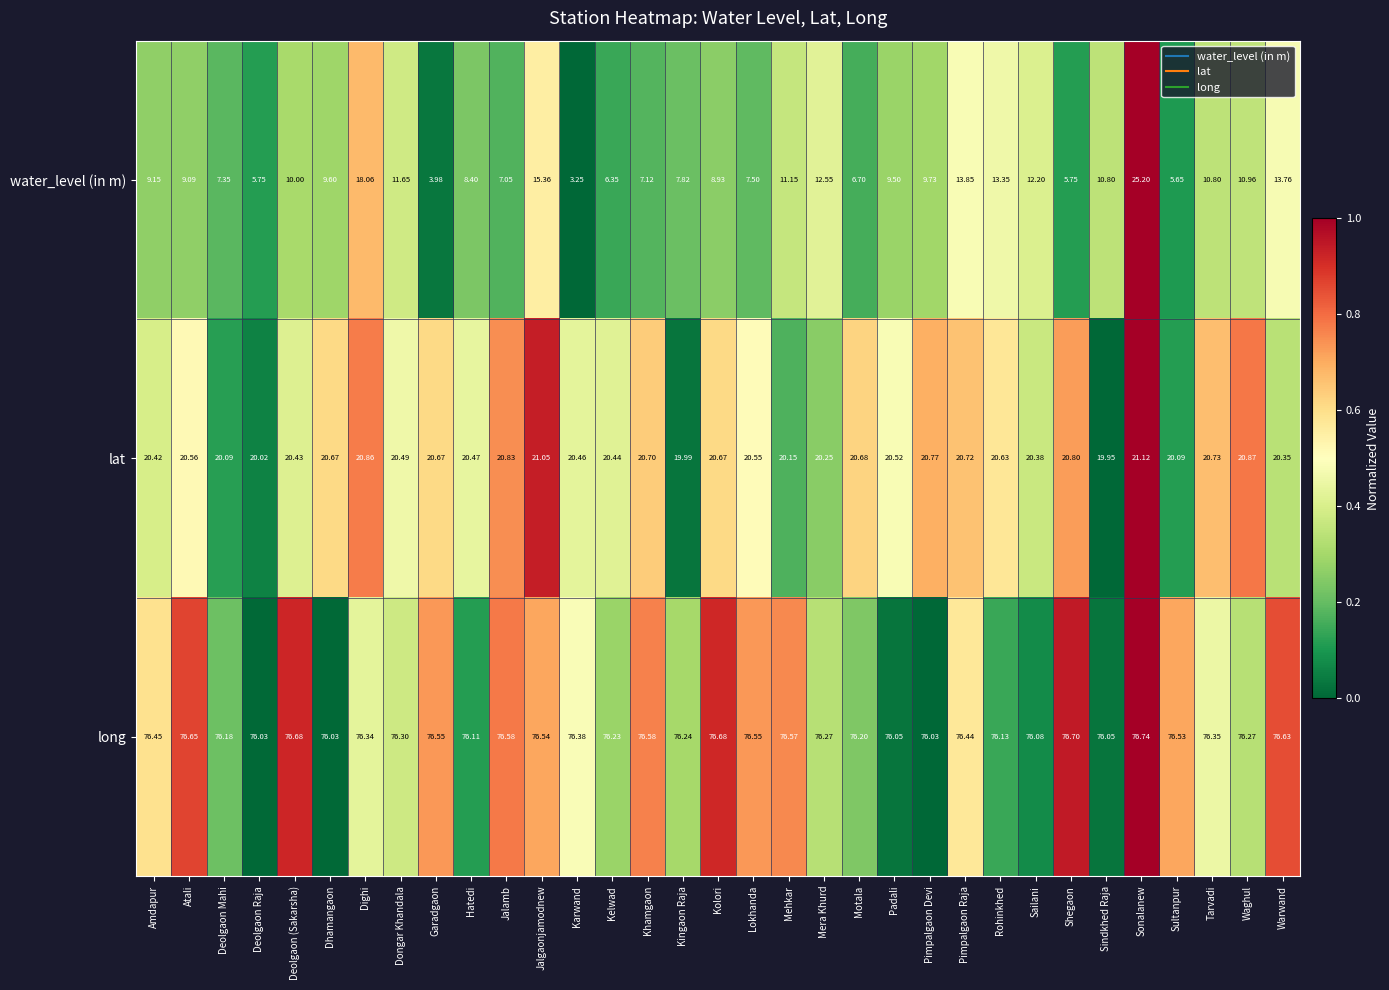

Which category has the lowest value across all series?

Karwand